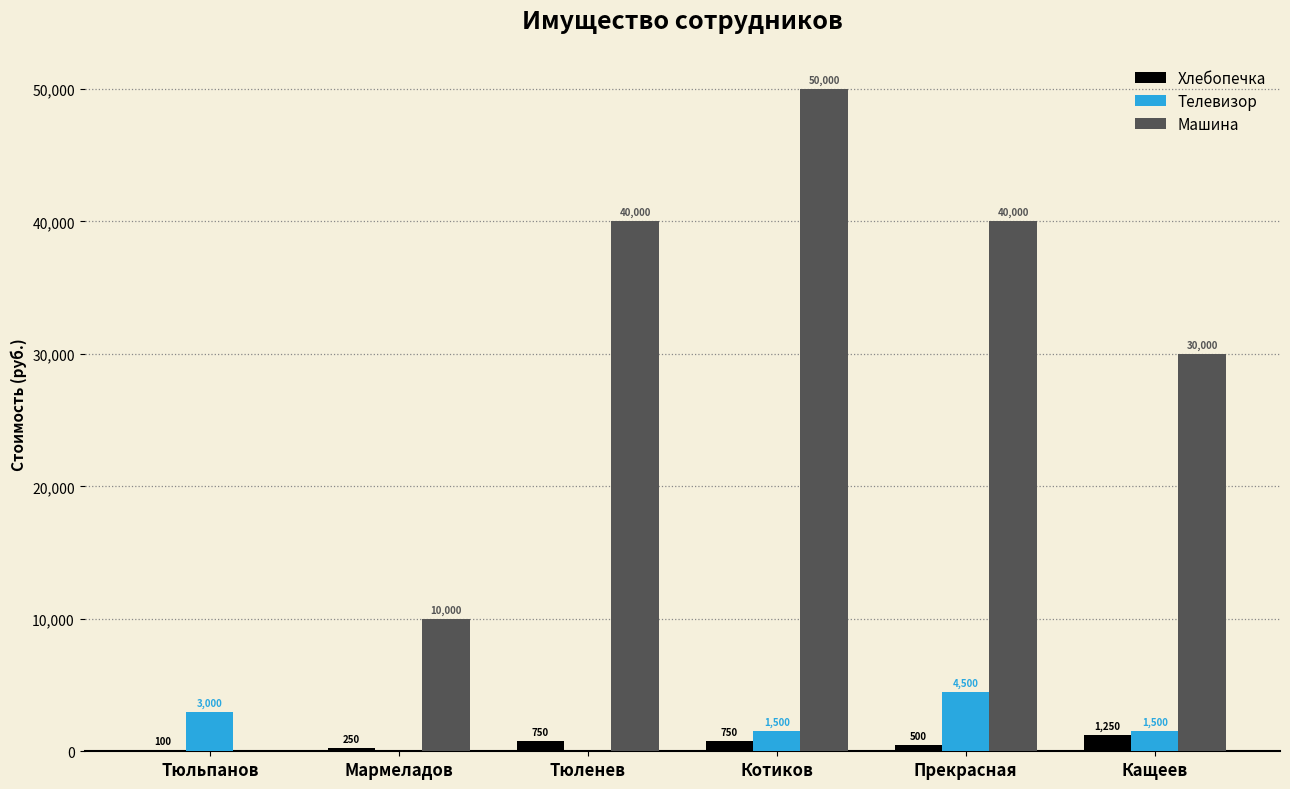

Are the bars horizontal?

No